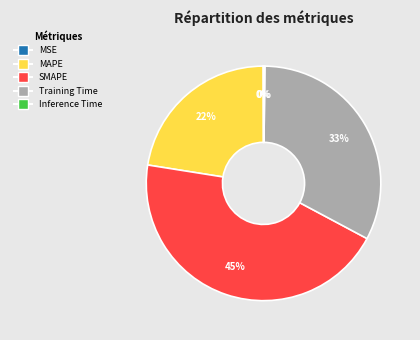

What is the largest slice in the pie chart?

SMAPE